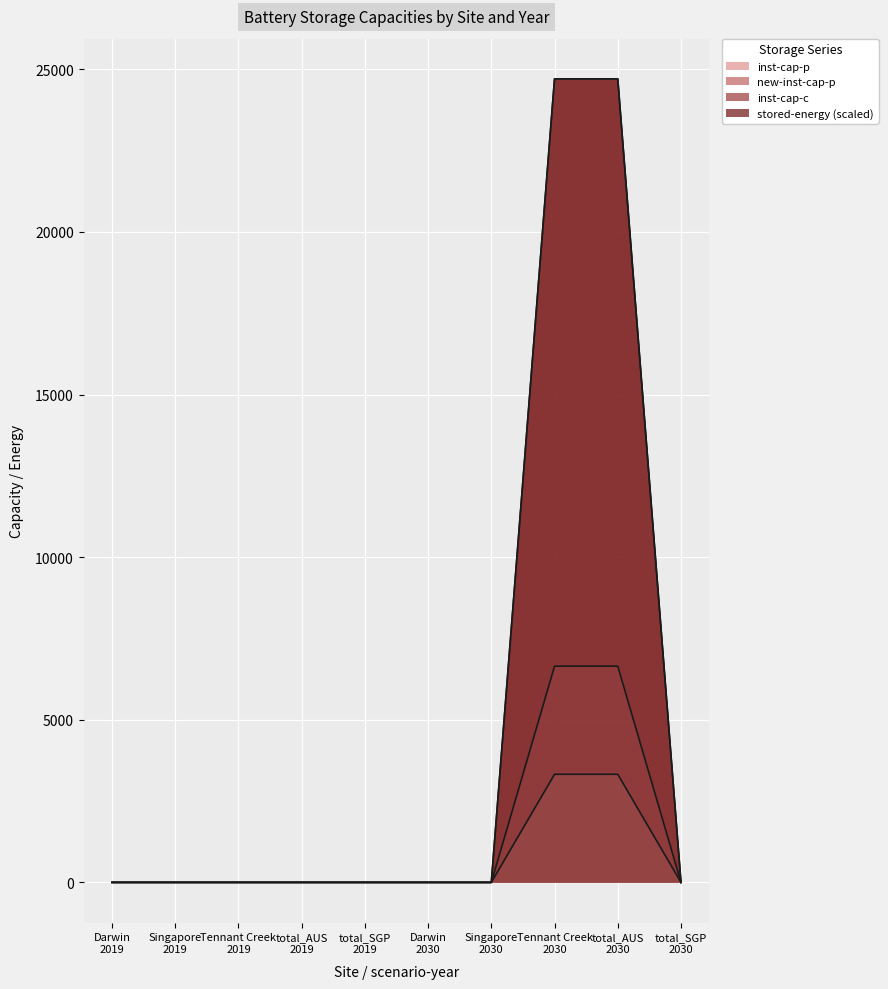

The value of new-inst-cap-p at total_SGP
2030 is 0.0. True or false?

True